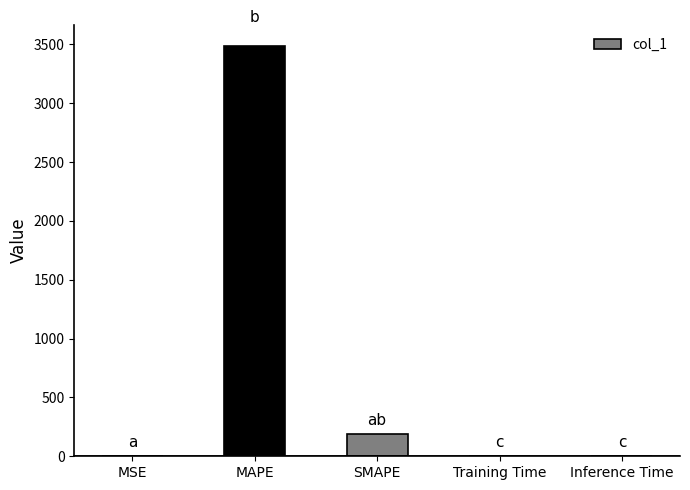

What is the sum of all values?

3679.9